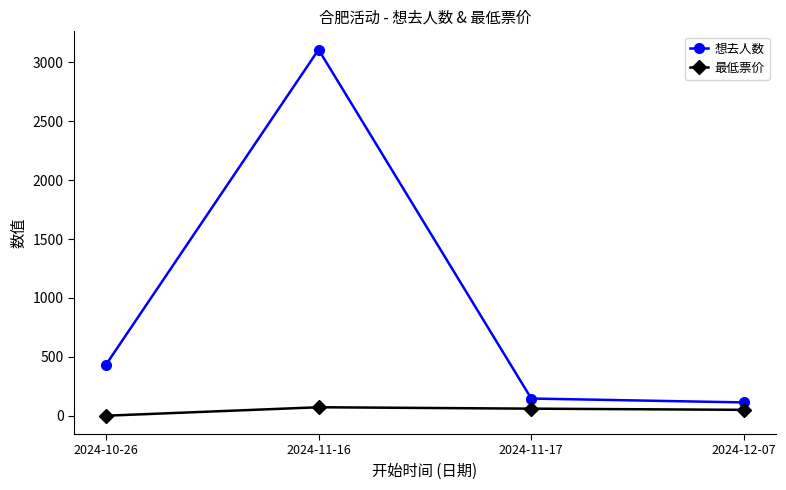

List the series in order of their peak value, highest first.

想去人数, 最低票价